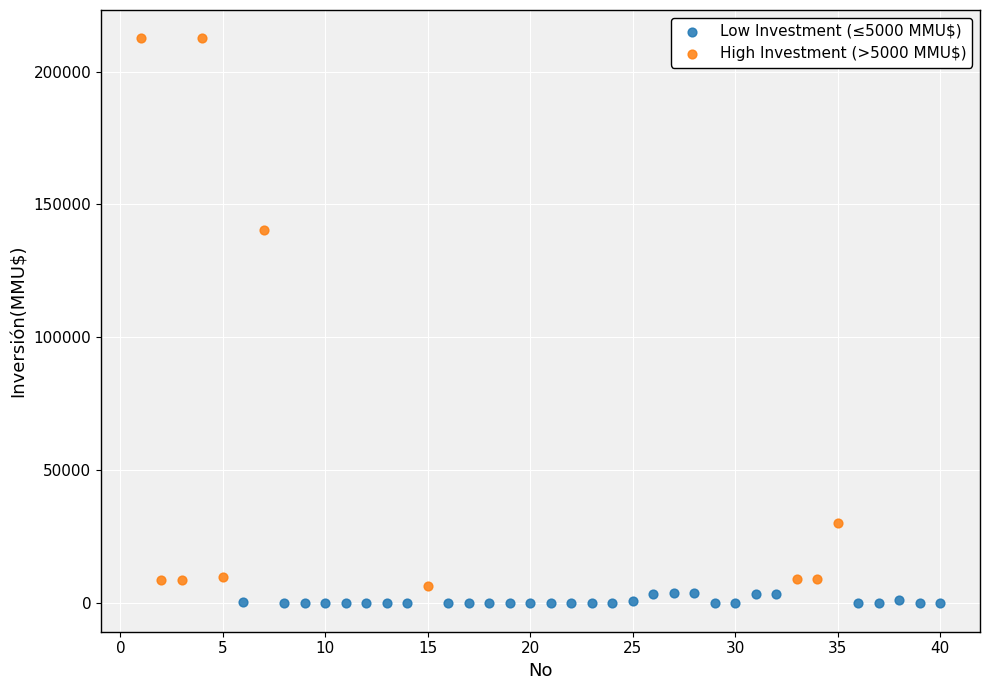

Which series has the widest spread of Y values?

High Investment (>5000 MMU$)